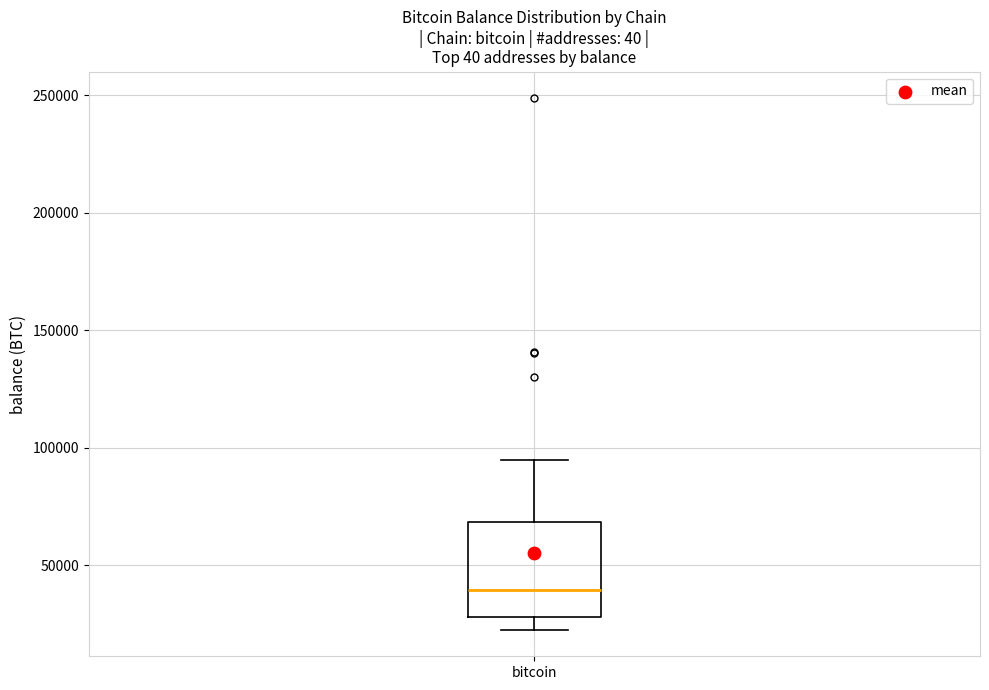

Where does the upper whisker of the box for bitcoin end on the y-axis? The values are not printed on the chart, so give them approximately, as read against the axis.

95000